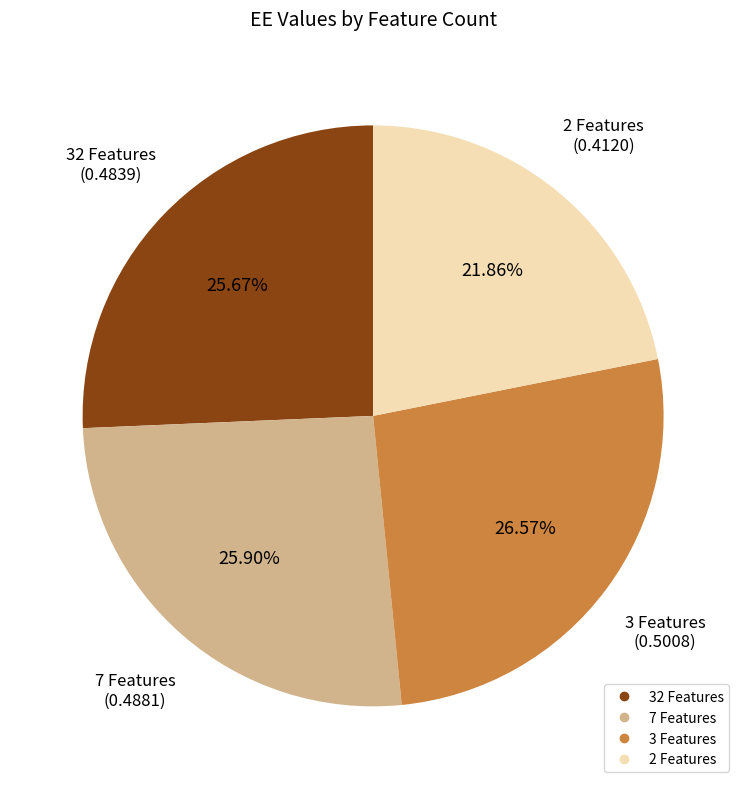

Between 2 Features and 32 Features, which is larger?

32 Features